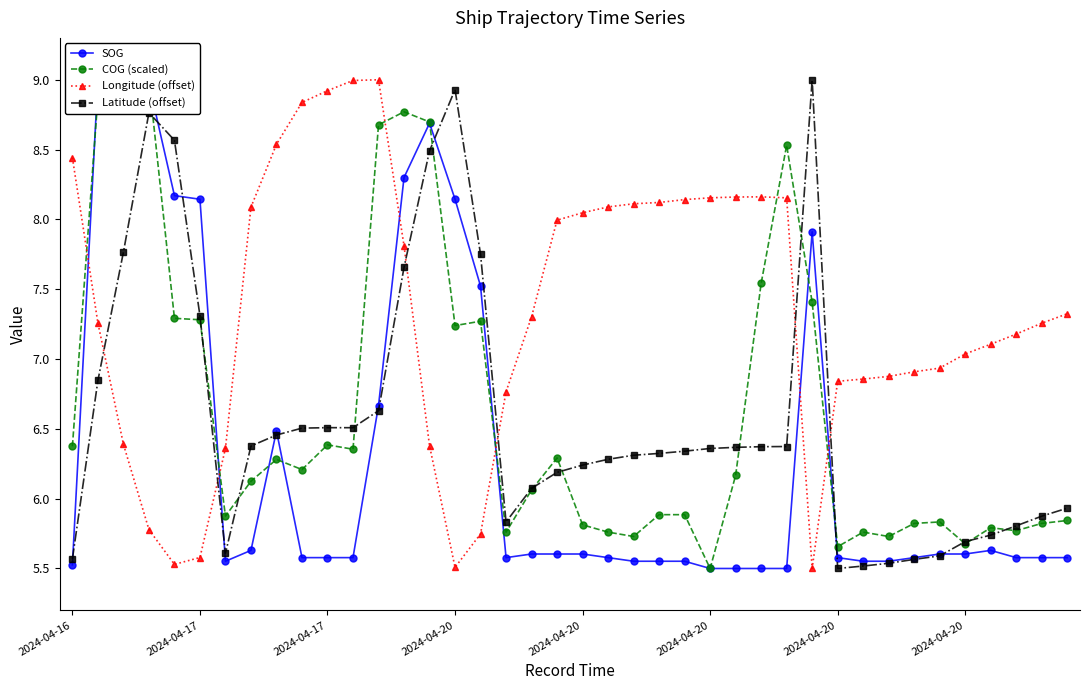

How many data points in Latitude (offset) are above 6?

27